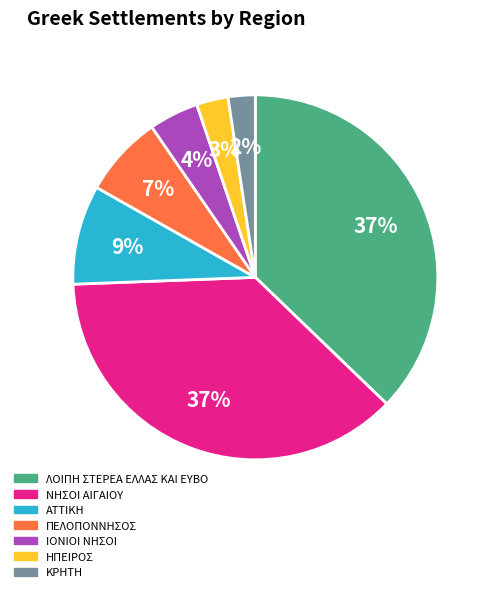

Is ΠΕΛΟΠΟΝΝΗΣΟΣ the majority of the pie?

No